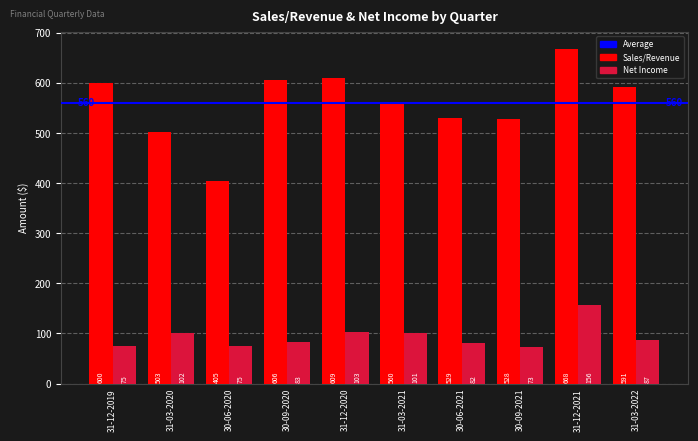

What position from the right is 31-12-2021?

2